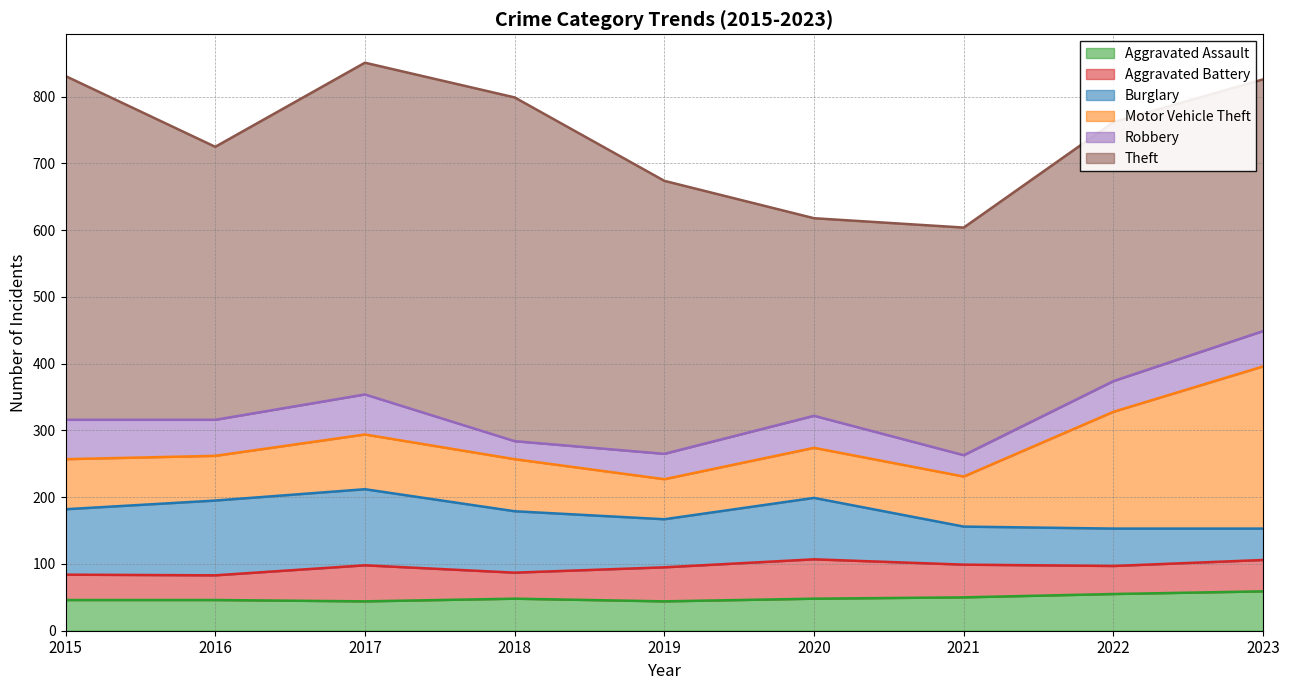

List the labels in order of Motor Vehicle Theft value, smallest first.

2019, 2016, 2015, 2020, 2021, 2018, 2017, 2022, 2023